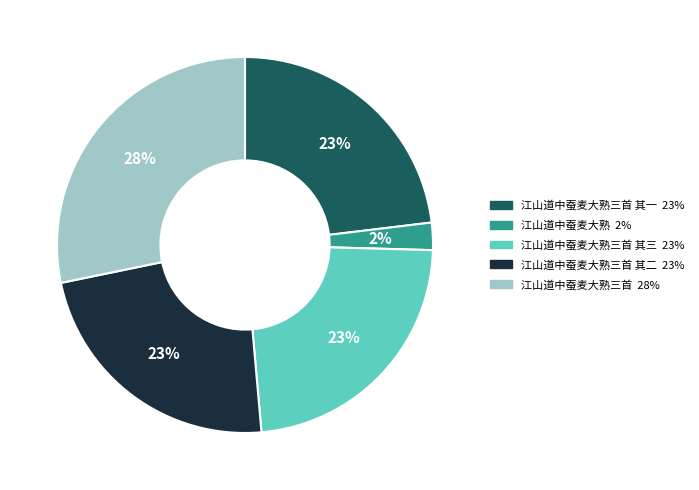

How many segments does this pie chart have?

5